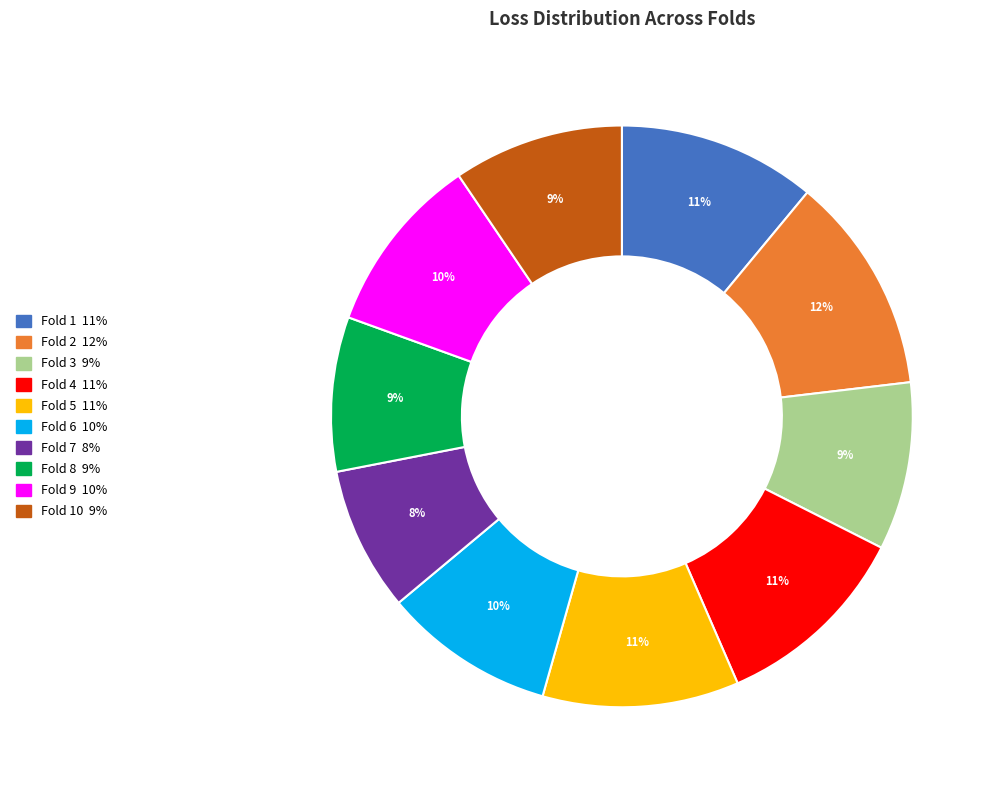

To the nearest percent, what is the average slice percentage?

10%